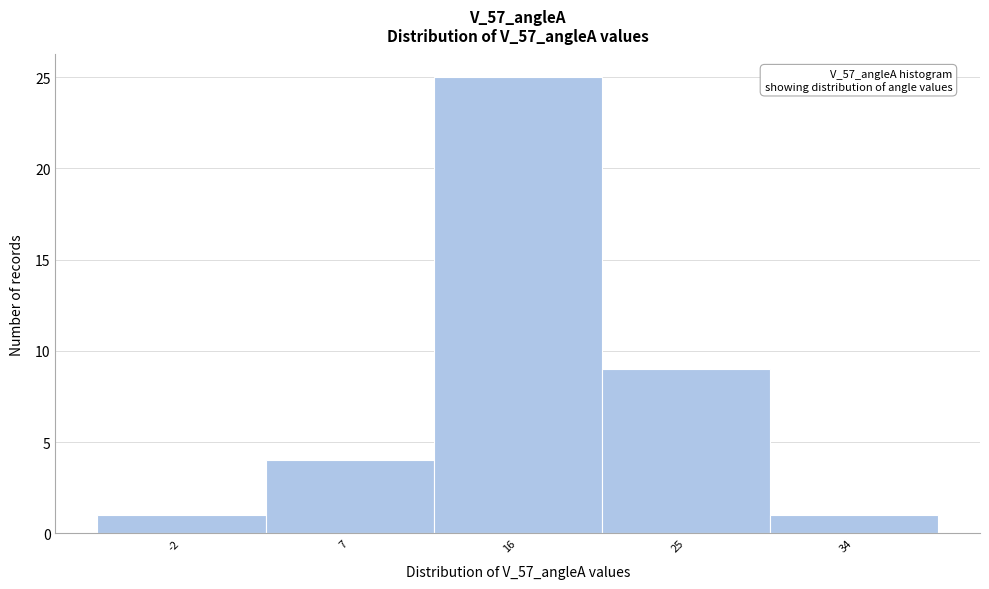

Reading left to right, what are all the values shown in this chart?

1	4	25	9	1